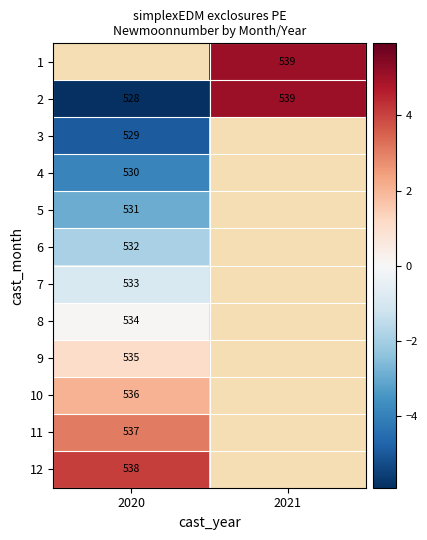

Between 2020 and 2021, which is larger?

2021